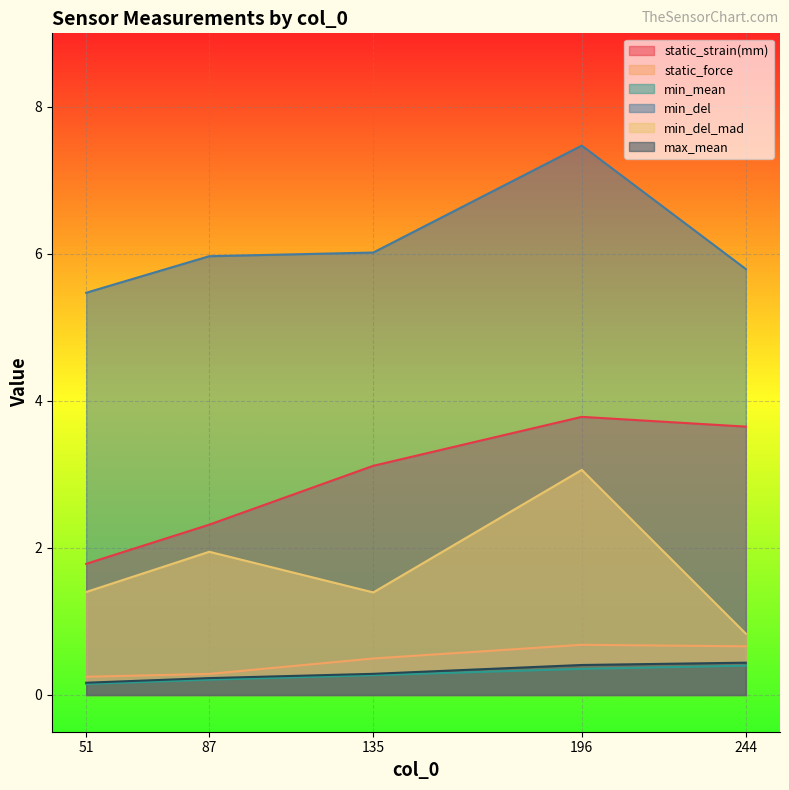

Does the chart display data point markers on the line(s)?

No